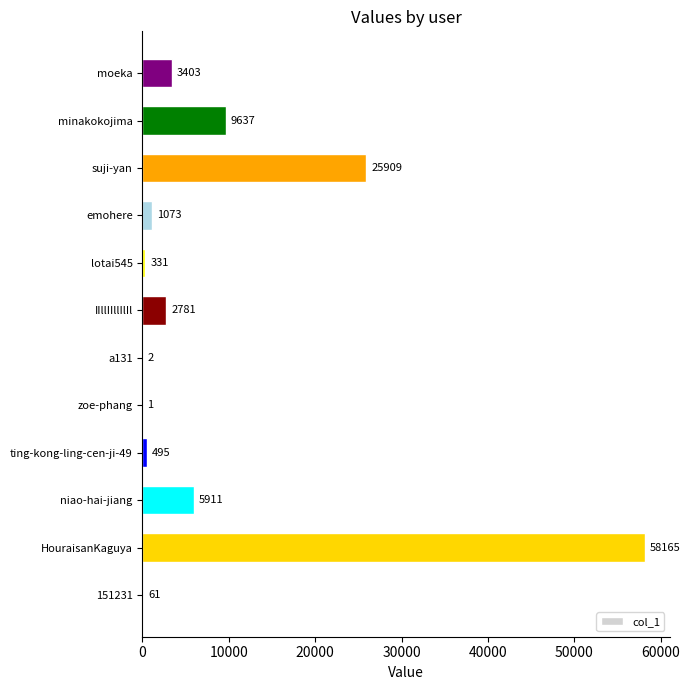

Approximately how many times larger is the value at ting-kong-ling-cen-ji-49 compared to zoe-phang?

495.0